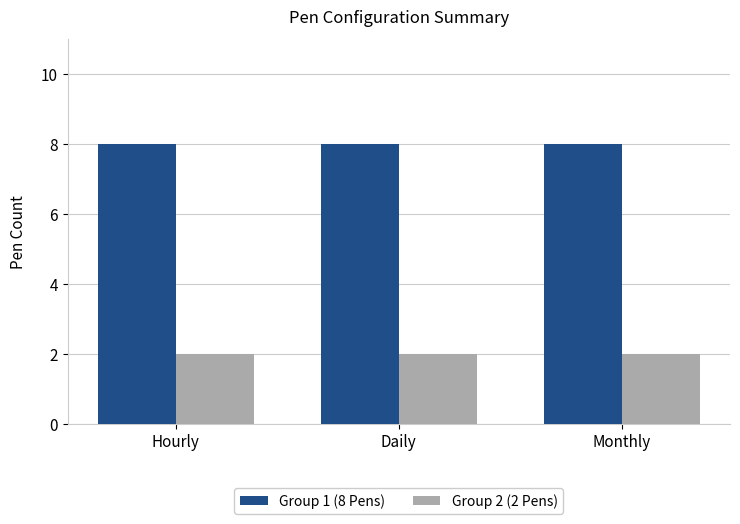

Rank the series at Monthly from highest to lowest value.

Group 1 (8 Pens), Group 2 (2 Pens)